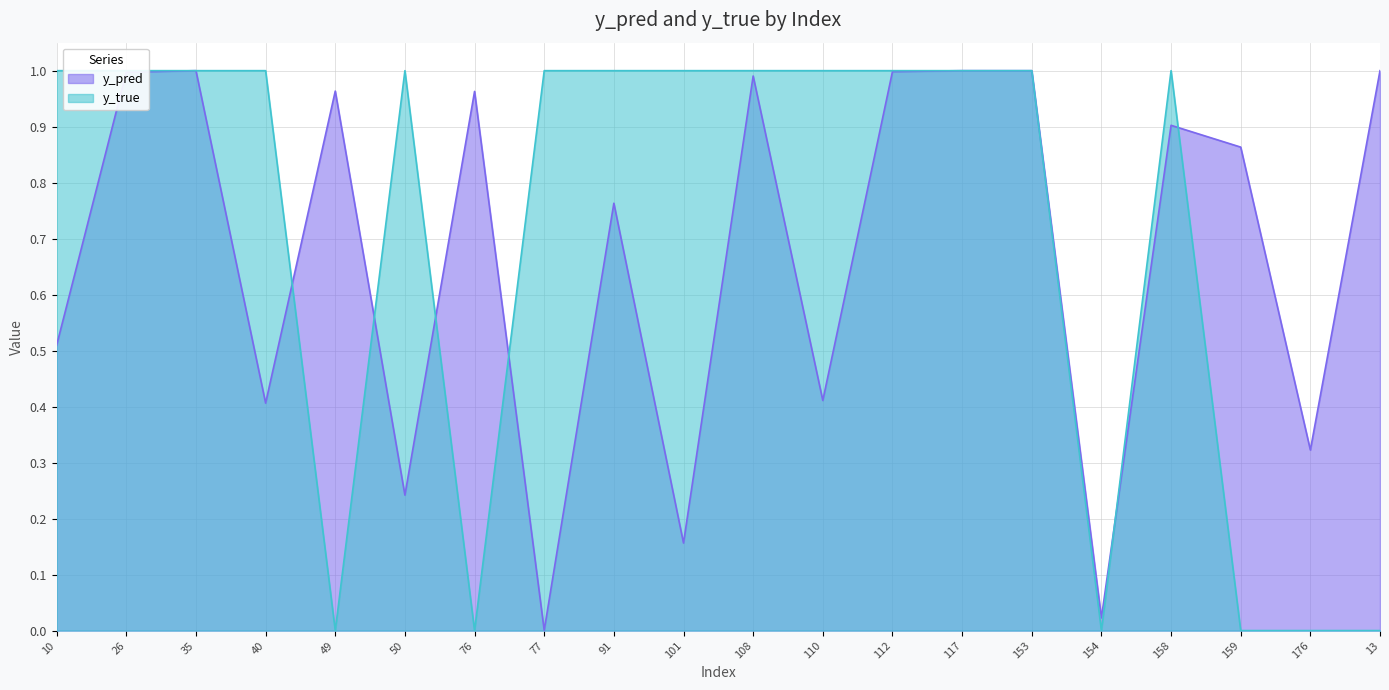

The y_pred series shows 1.0 at 76. True or false?

True